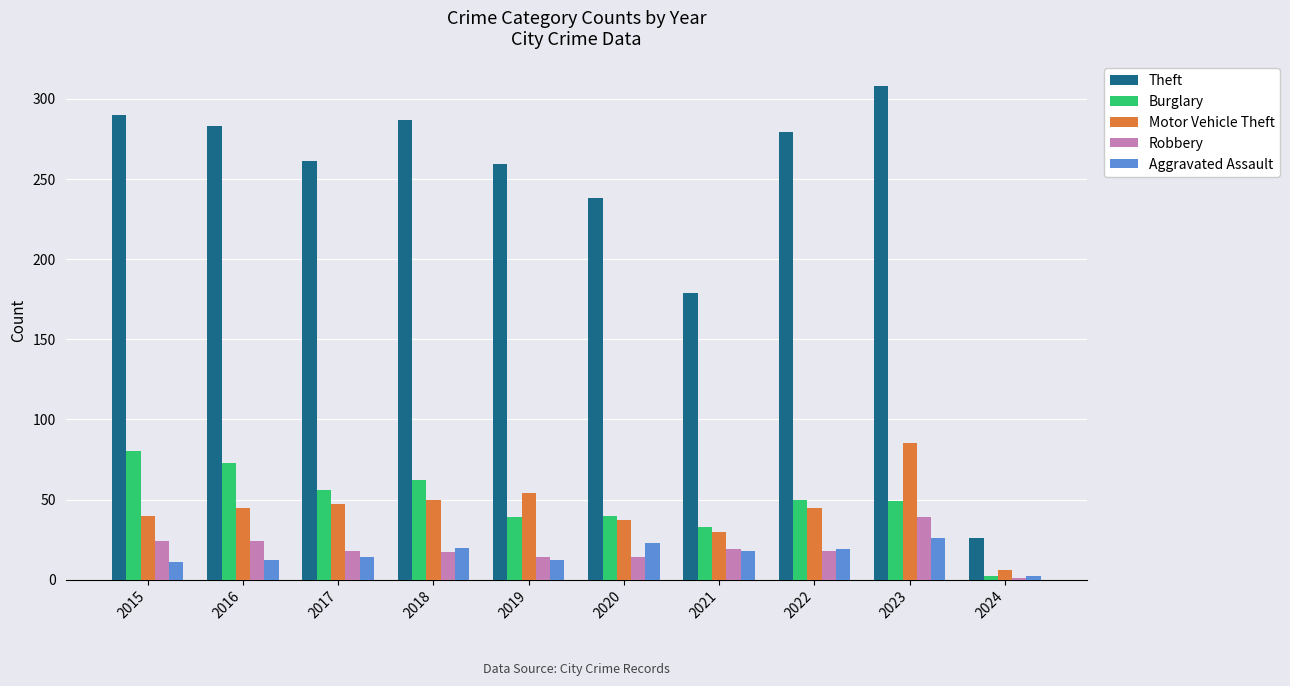

Which series changed the most between 2017 and 2018?

Theft